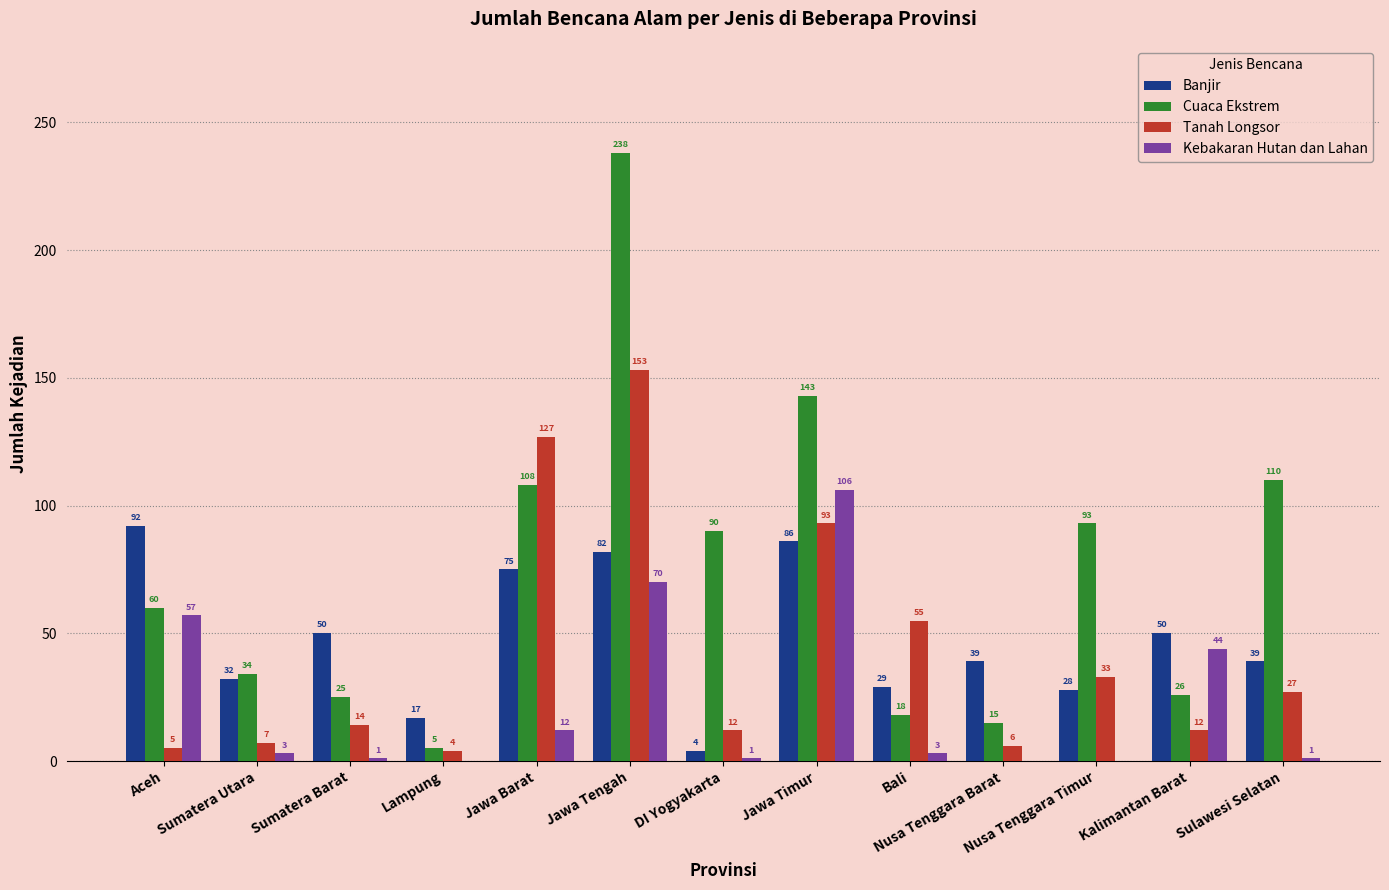

Reading left to right, what are all the values shown in this chart?

Banjir: Aceh=92	Sumatera Utara=32	Sumatera Barat=50	Lampung=17	Jawa Barat=75	Jawa Tengah=82	DI Yogyakarta=4	Jawa Timur=86	Bali=29	Nusa Tenggara Barat=39	Nusa Tenggara Timur=28	Kalimantan Barat=50	Sulawesi Selatan=39
Cuaca Ekstrem: Aceh=60	Sumatera Utara=34	Sumatera Barat=25	Lampung=5	Jawa Barat=108	Jawa Tengah=238	DI Yogyakarta=90	Jawa Timur=143	Bali=18	Nusa Tenggara Barat=15	Nusa Tenggara Timur=93	Kalimantan Barat=26	Sulawesi Selatan=110
Tanah Longsor: Aceh=5	Sumatera Utara=7	Sumatera Barat=14	Lampung=4	Jawa Barat=127	Jawa Tengah=153	DI Yogyakarta=12	Jawa Timur=93	Bali=55	Nusa Tenggara Barat=6	Nusa Tenggara Timur=33	Kalimantan Barat=12	Sulawesi Selatan=27
Kebakaran Hutan dan Lahan: Aceh=57	Sumatera Utara=3	Sumatera Barat=1	Lampung=0	Jawa Barat=12	Jawa Tengah=70	DI Yogyakarta=1	Jawa Timur=106	Bali=3	Nusa Tenggara Barat=0	Nusa Tenggara Timur=0	Kalimantan Barat=44	Sulawesi Selatan=1